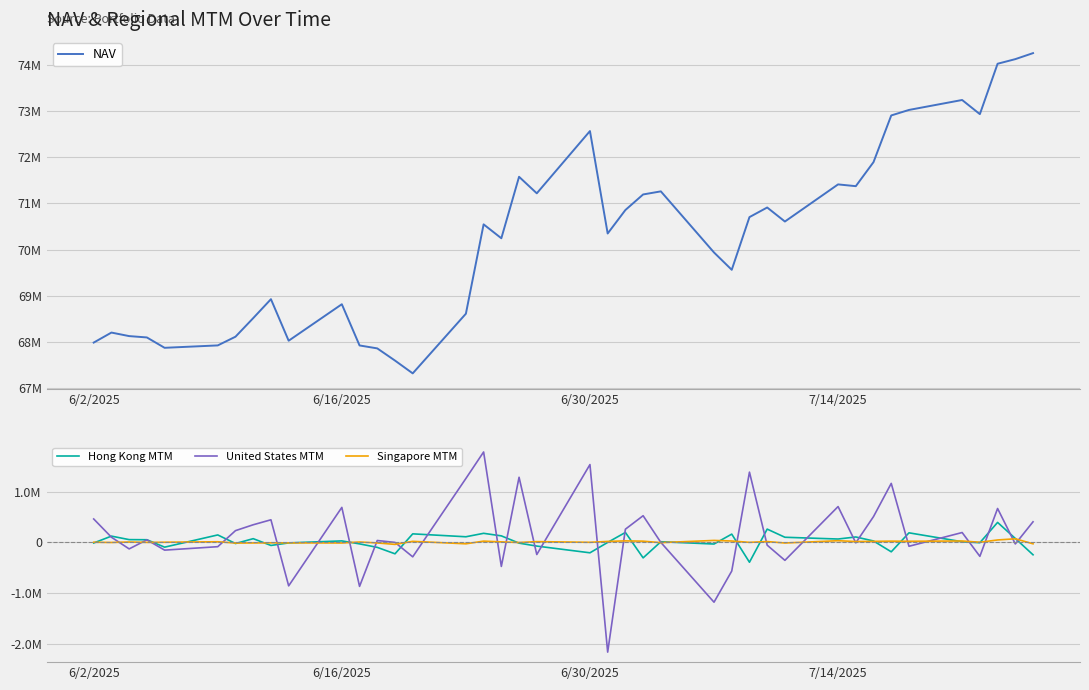

True or false: Hong Kong MTM has a value of 17696.4 at 6/30/2025.

False